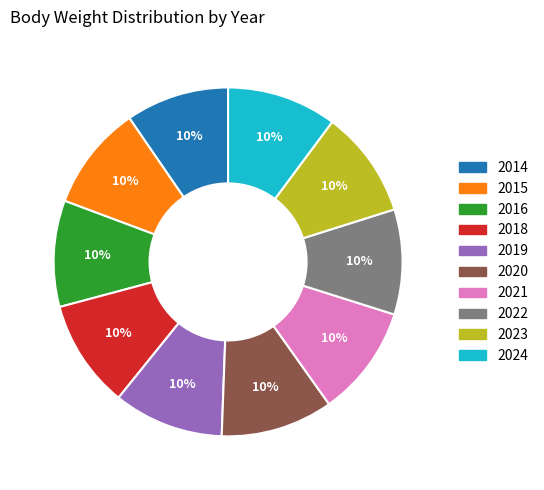

Is it true that 2018 is 1% of the pie?

False